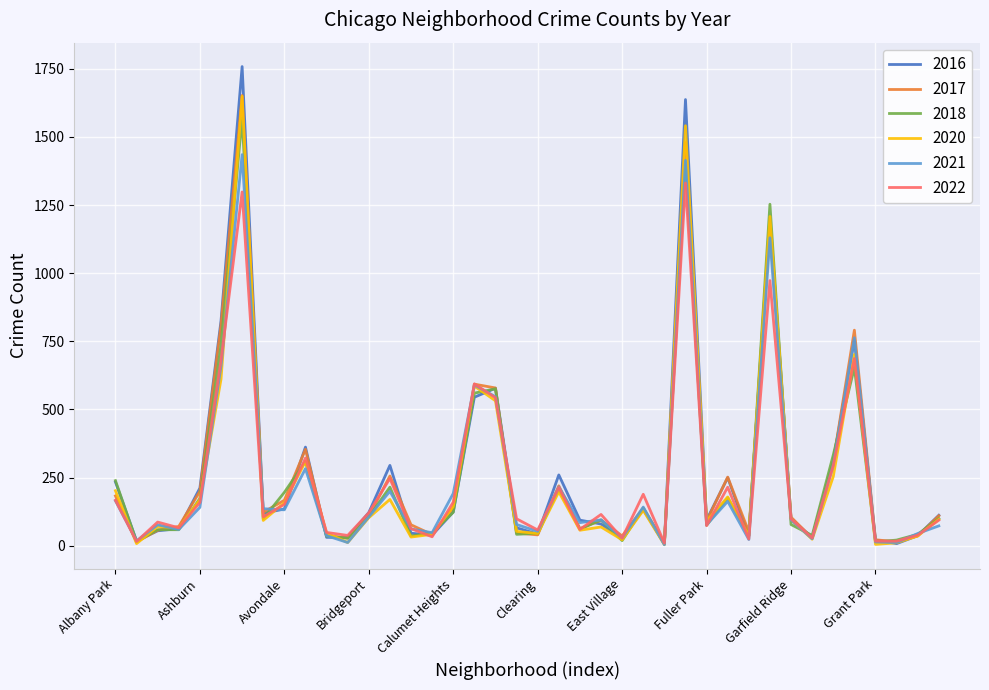

Which series has the widest spread of values?

2016